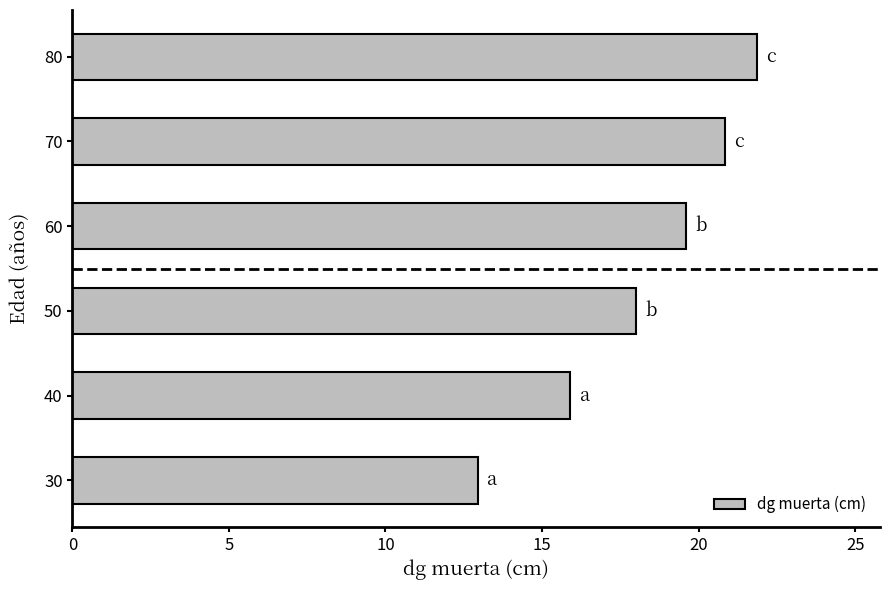

Rank the categories by value from lowest to highest.

30, 40, 50, 60, 70, 80